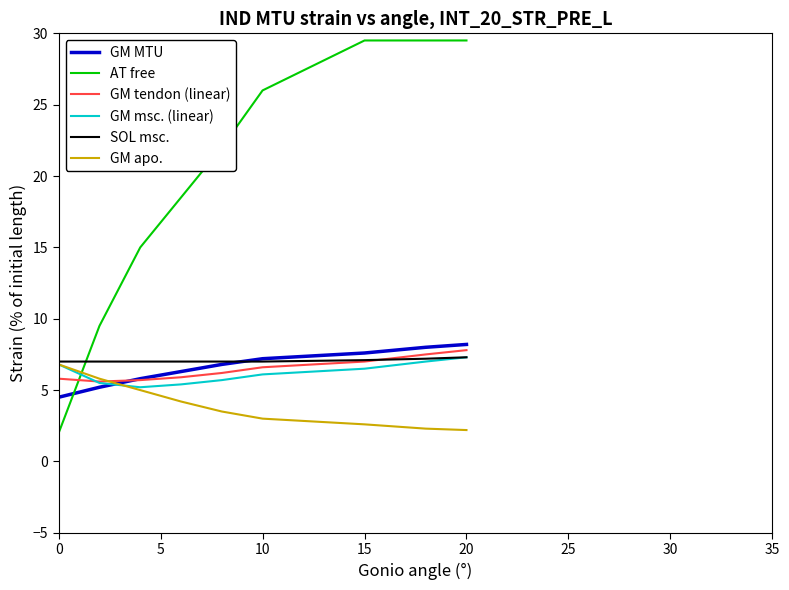

What is the highest value of the GM MTU series?

8.2